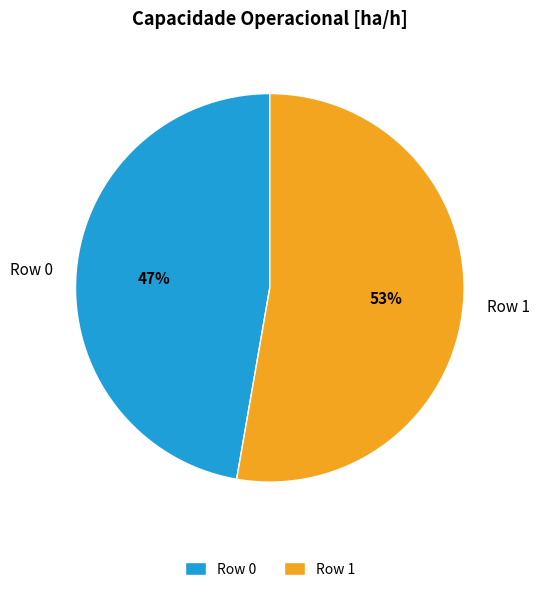

True or false: Row 1 accounts for 53% of the total.

True